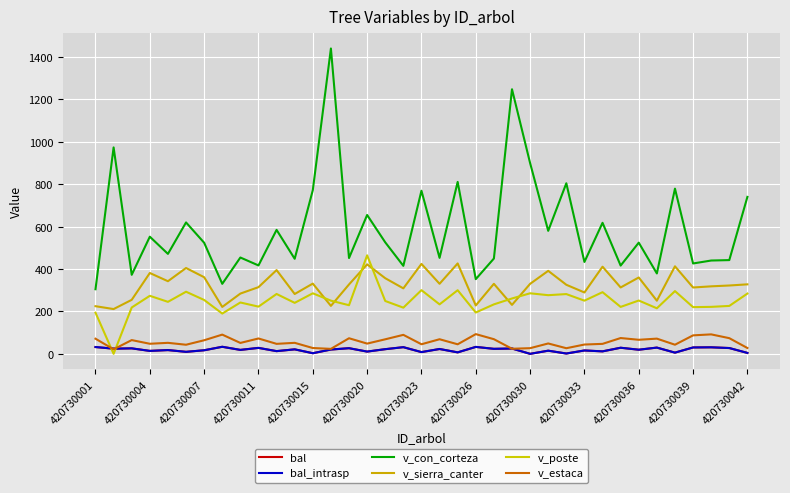

How many times do v_poste and bal_intrasp cross each other?

2